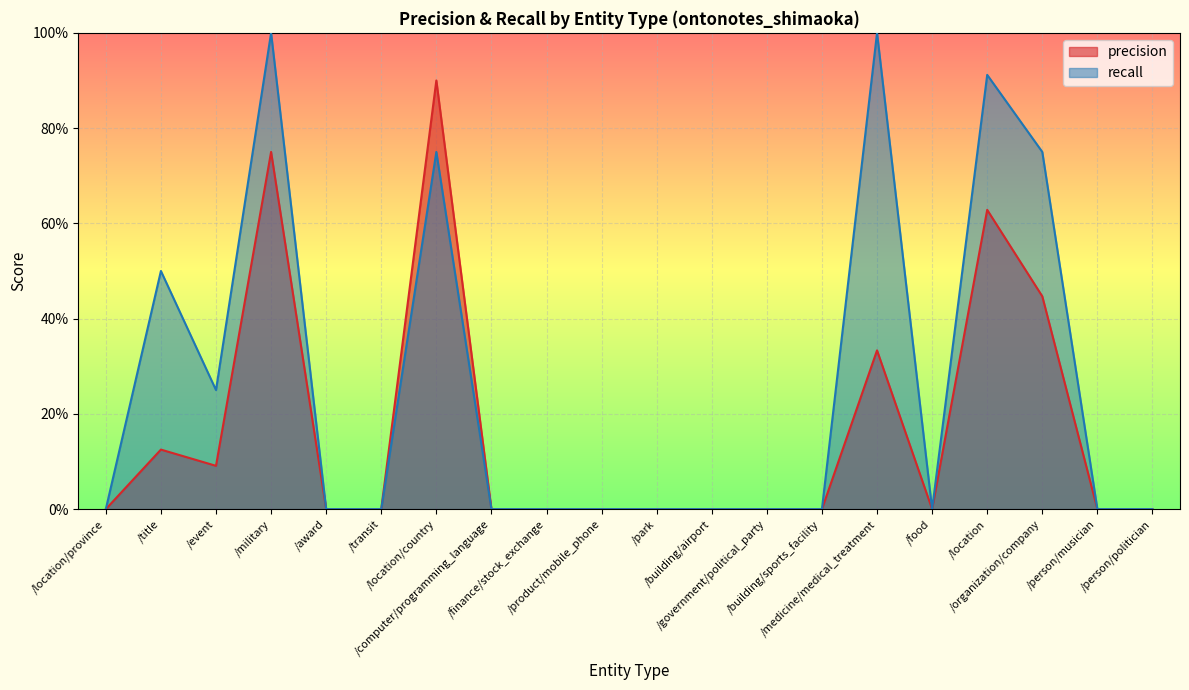

Reading left to right, what are all the values shown in this chart?

precision: 0.0	0.1	0.1	0.8	0.0	0.0	0.9	0.0	0.0	0.0	0.0	0.0	0.0	0.0	0.3	0.0	0.6	0.4	0.0	0.0
recall: 0.0	0.5	0.2	1.0	0.0	0.0	0.8	0.0	0.0	0.0	0.0	0.0	0.0	0.0	1.0	0.0	0.9	0.8	0.0	0.0